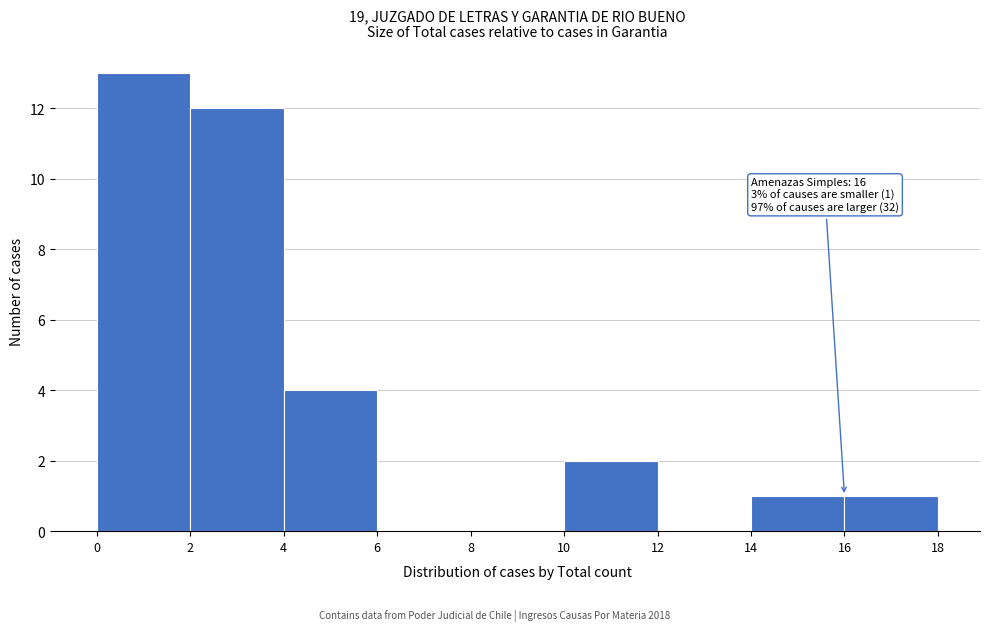

Which range on the x-axis has the tallest bar?

0 to 2